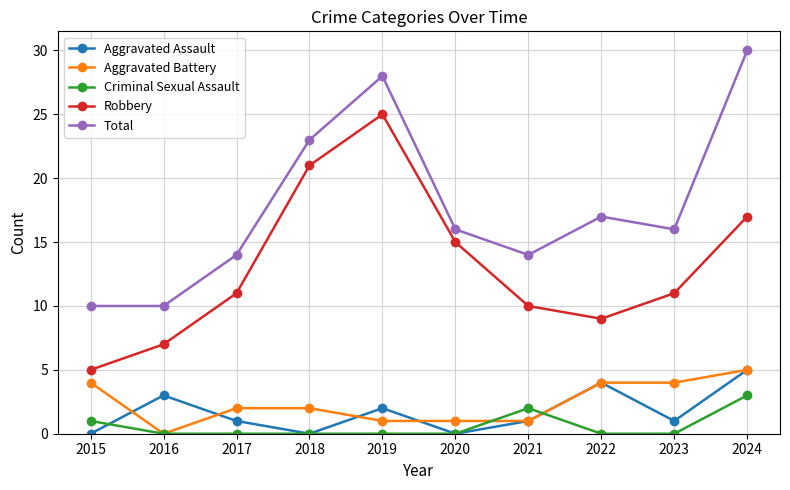

True or false: Total and Aggravated Assault cross at least once.

False